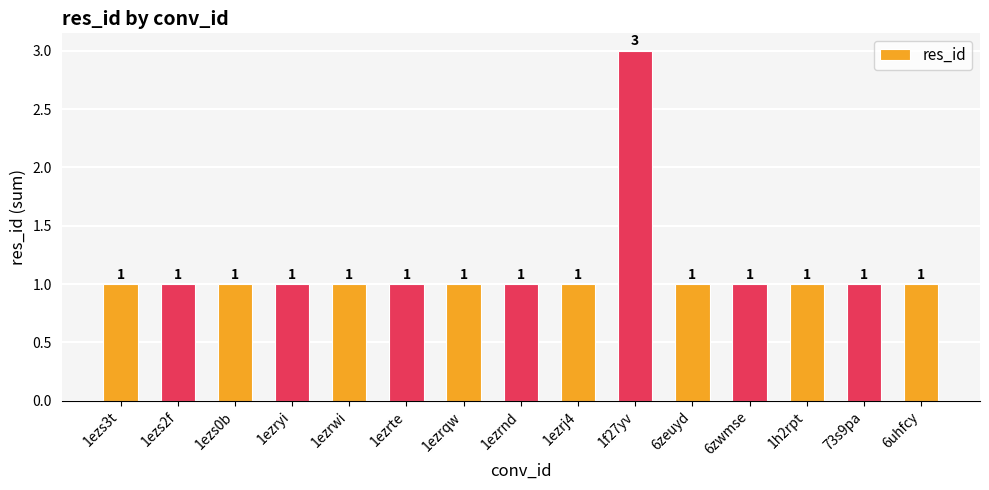

Approximately how many times larger is the value at 6zeuyd compared to 1ezs0b?

1.0